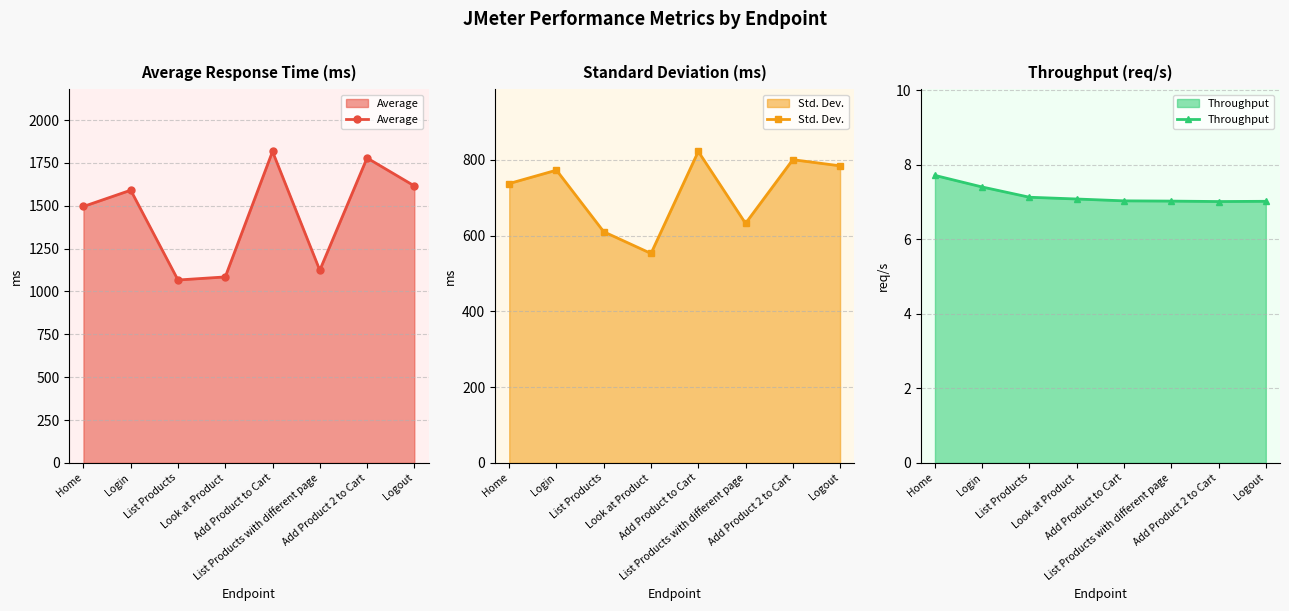

How many lines are shown in the chart?

3